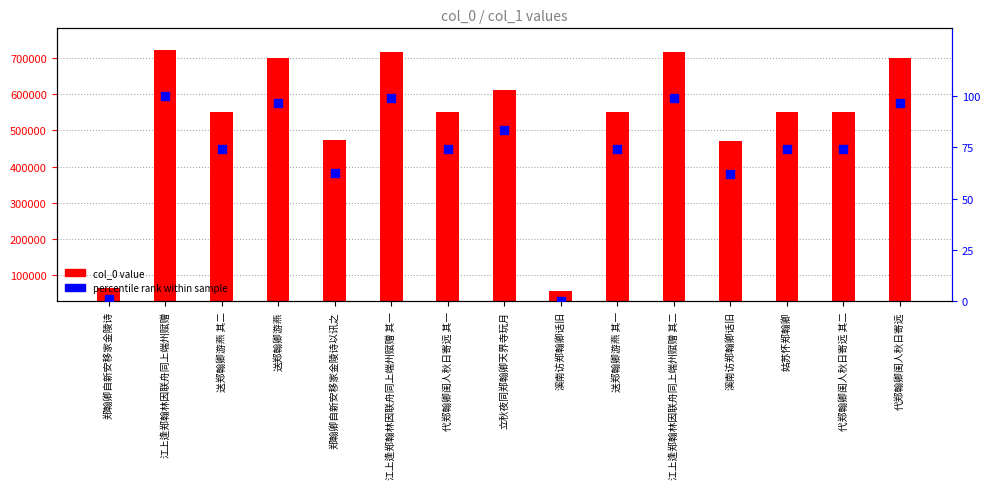

Which series contains the highest Y value?

col_0